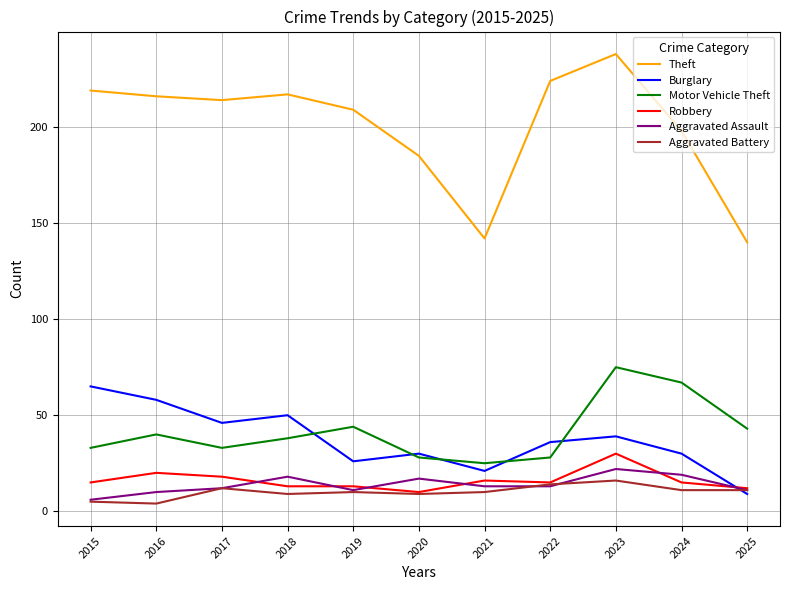

True or false: Aggravated Assault and Theft cross at least once.

False